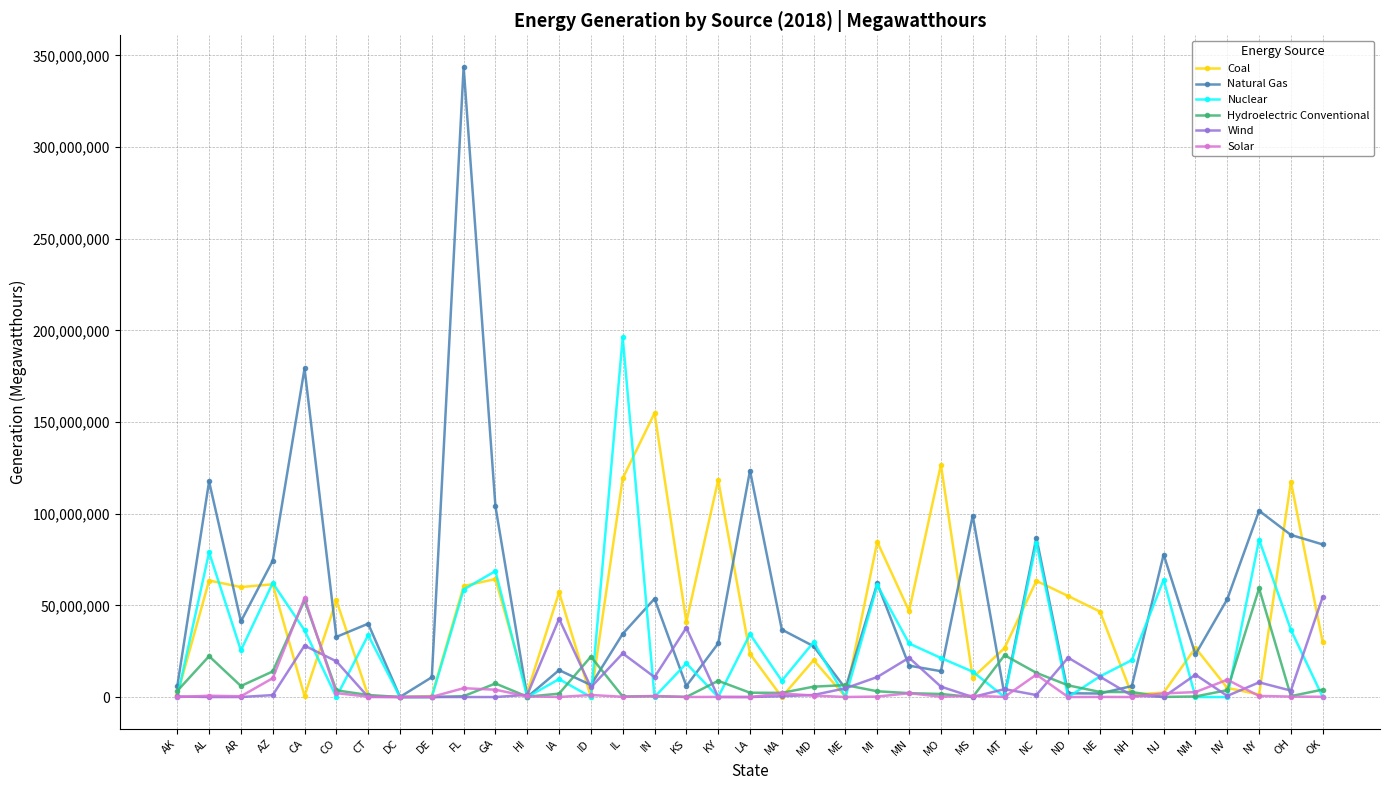

What is the total value across all series at AZ?

223325531